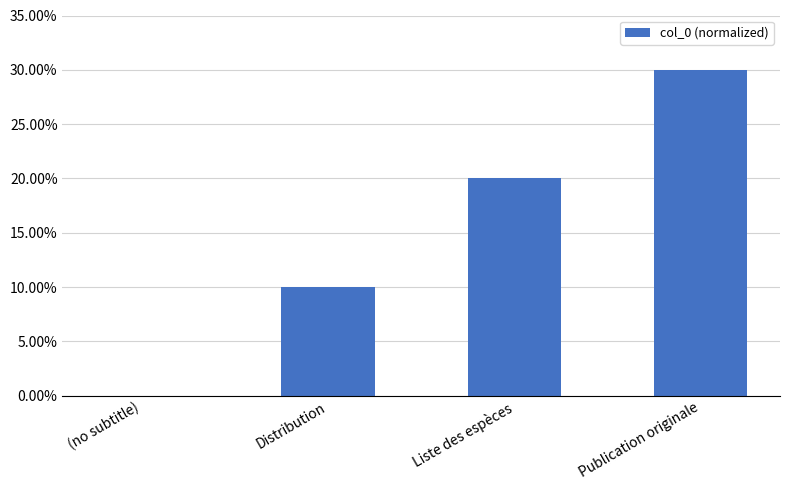

What is the label of the 2nd bar from the right?

Liste des espèces